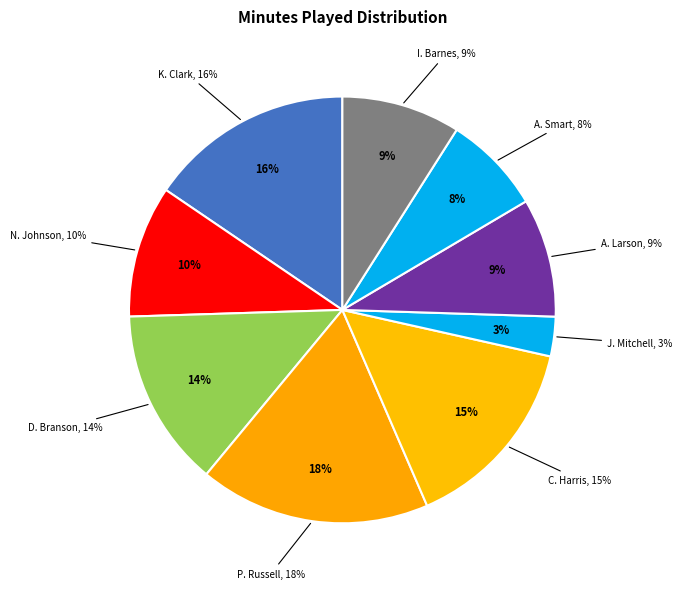

Does K. Clark account for over 50% of the chart?

No